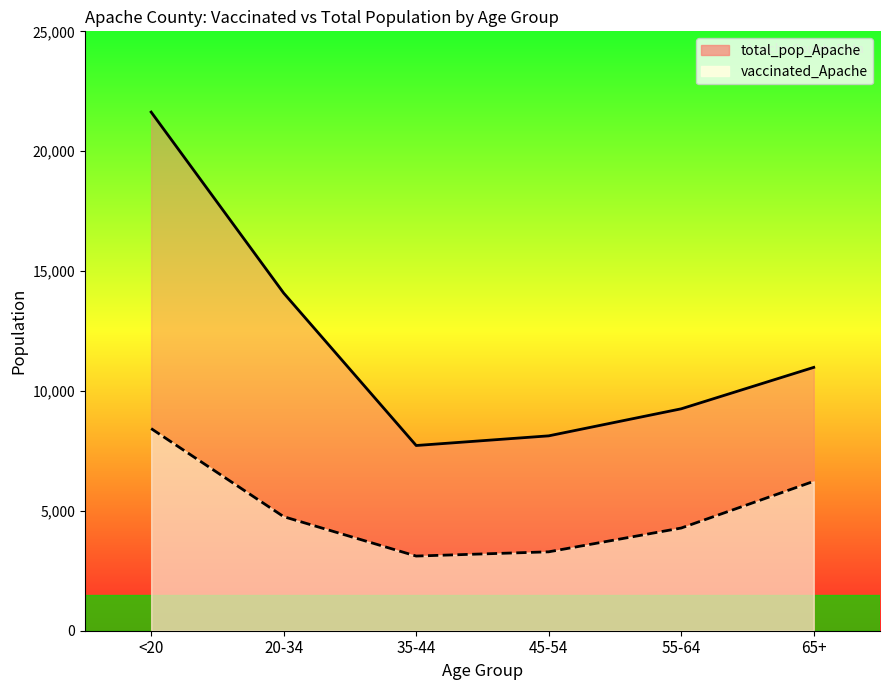

What is the difference between the vaccinated_Apache values at 45-54 and <20?

5140